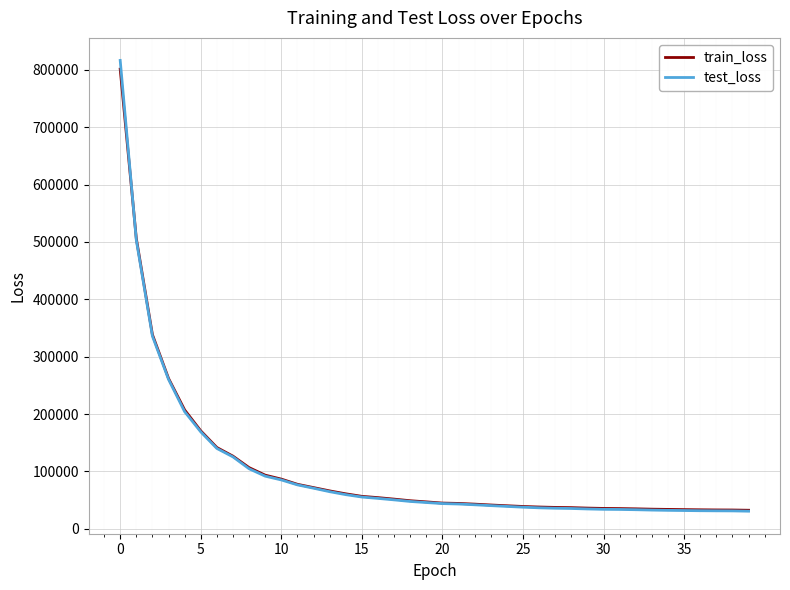

What is the minimum value for test_loss?

30837.6